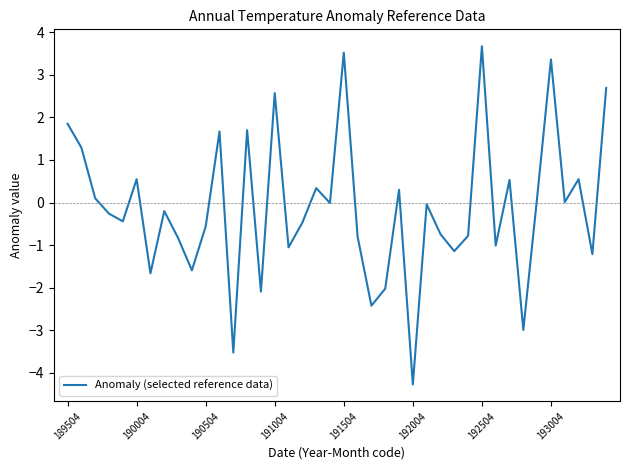

What is the maximum value shown in the chart?

3.7